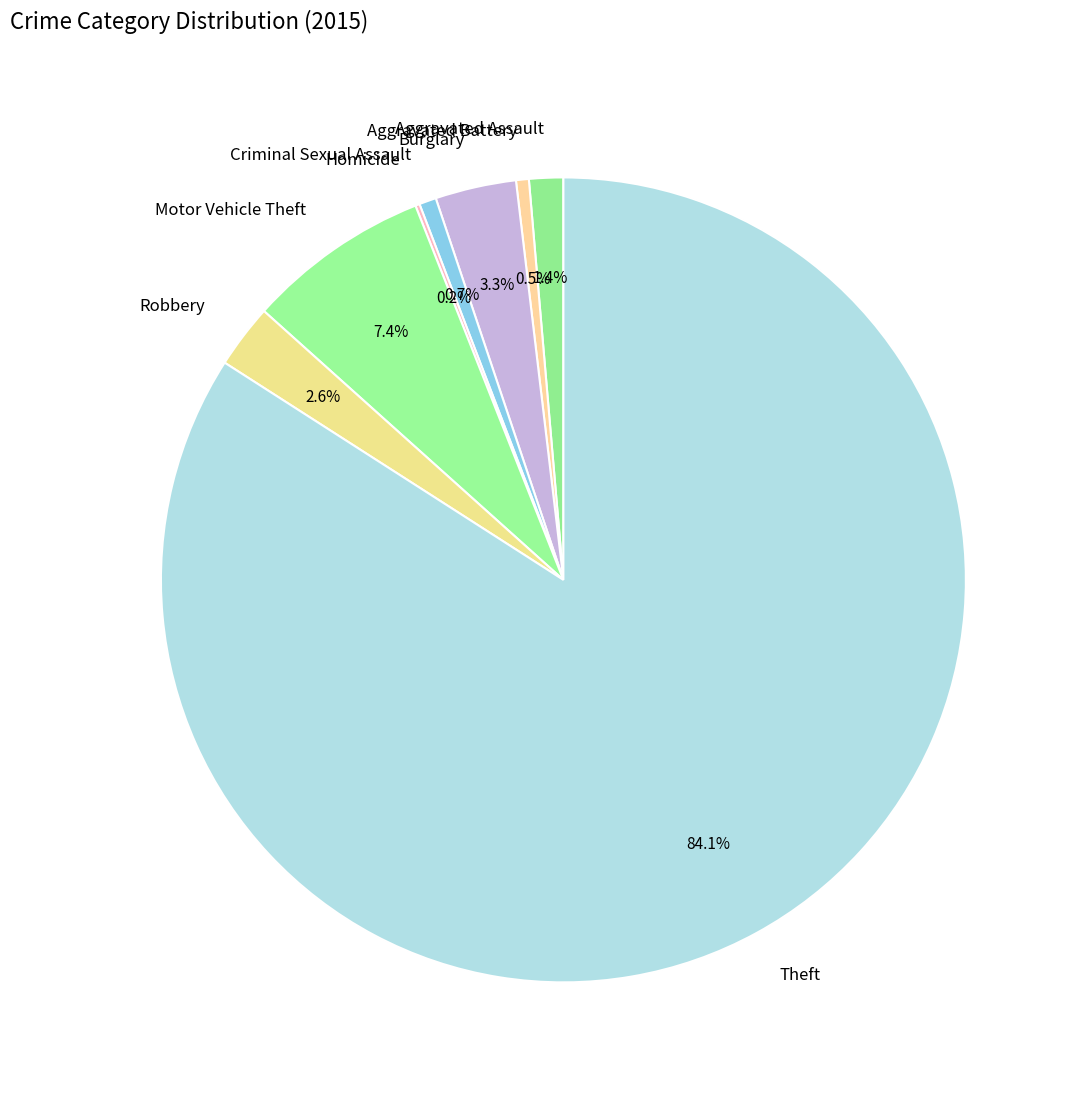

Which slice represents more than half of the pie?

Theft